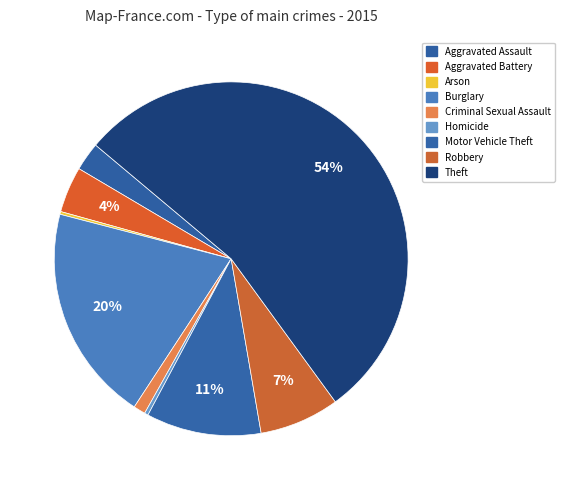

True or false: Aggravated Battery accounts for 1% of the total.

False